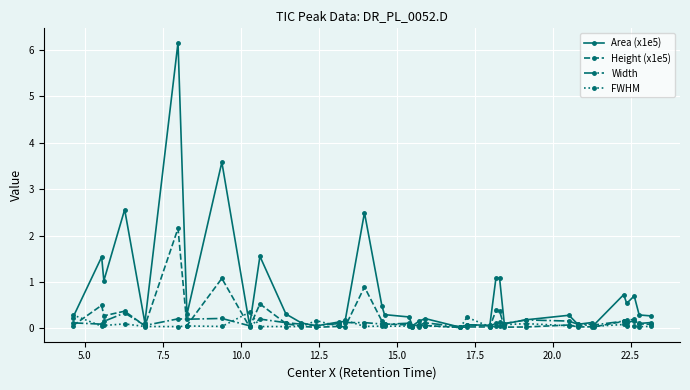

True or false: Height (x1e5) and FWHM cross at least once.

True